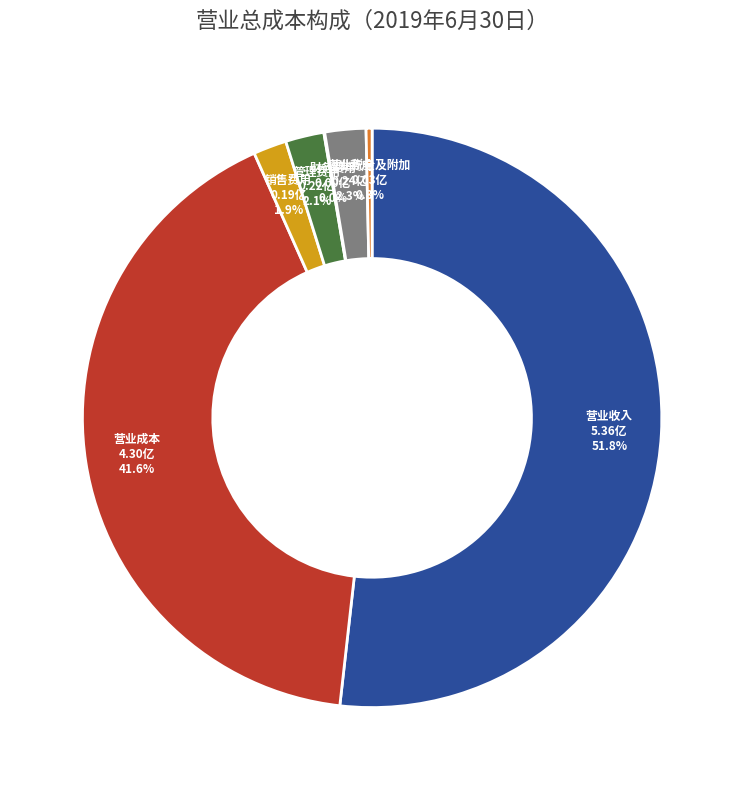

Is there a majority slice in this chart?

Yes